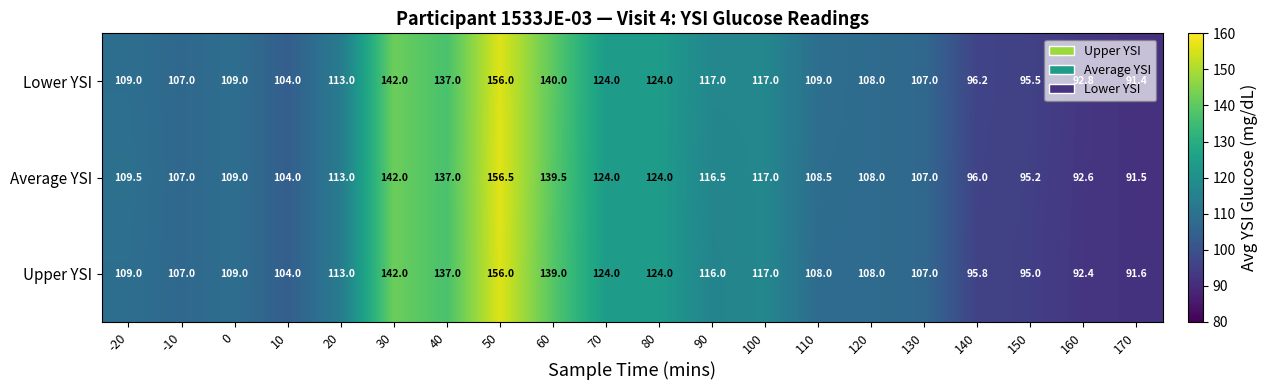

What is the sum of the Lower YSI values at -10 and 50?

263.0